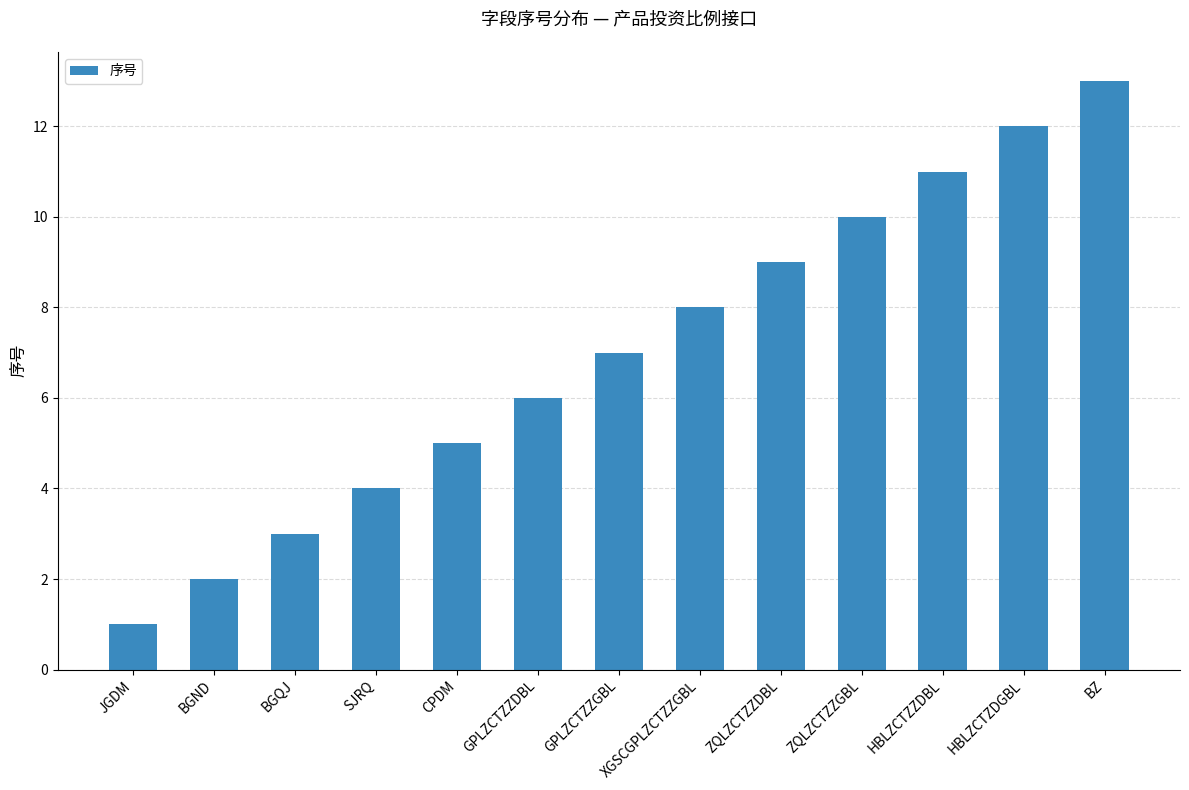

How many bars are there in total?

13